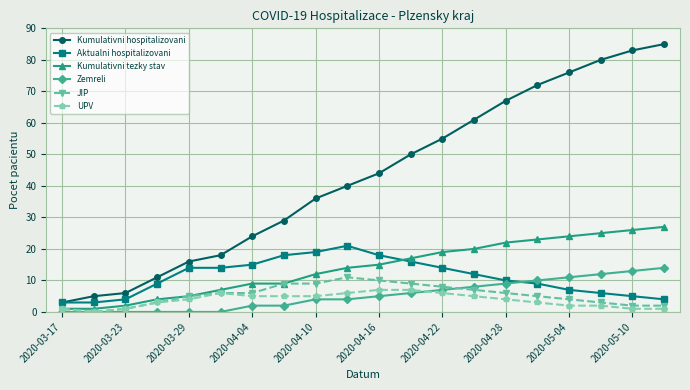

True or false: Aktualni hospitalizovani and UPV intersect in this chart.

False